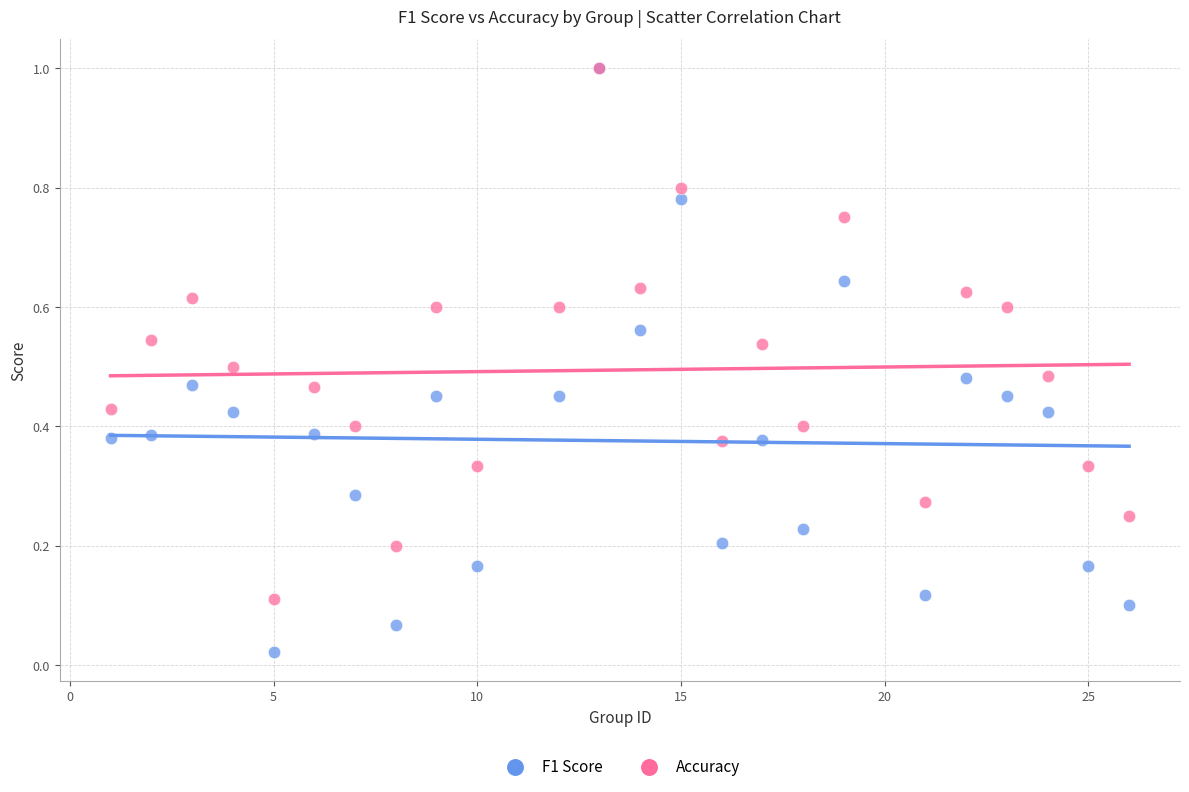

Which series contains the lowest Y value?

F1 Score